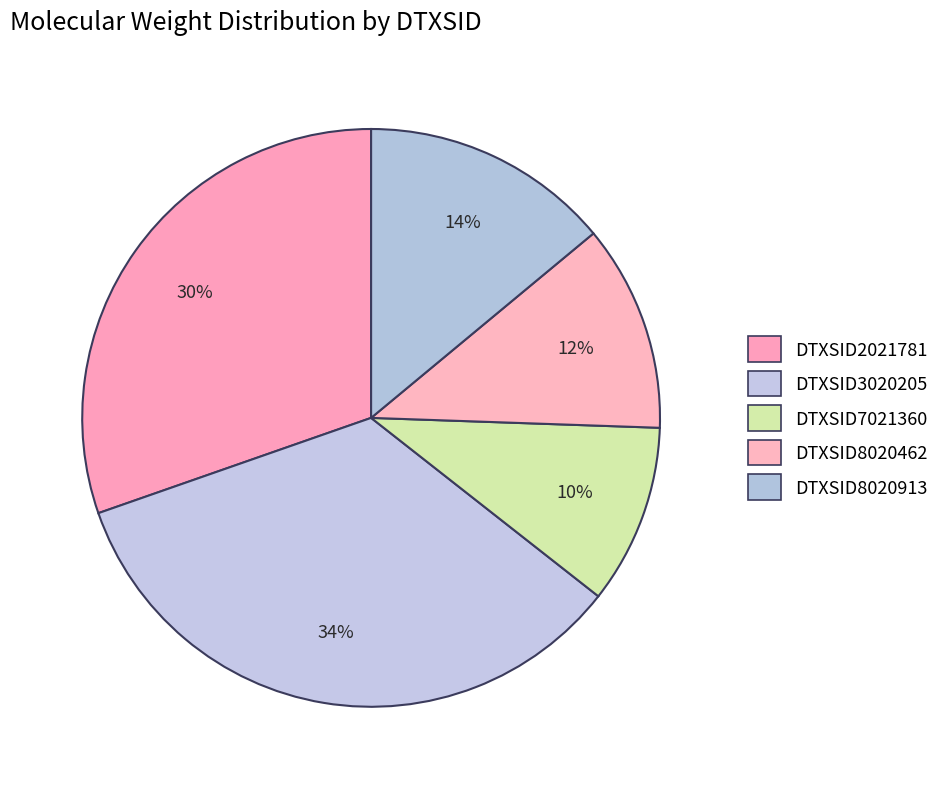

What percentage do DTXSID3020205 and DTXSID2021781 together represent?

64.4%